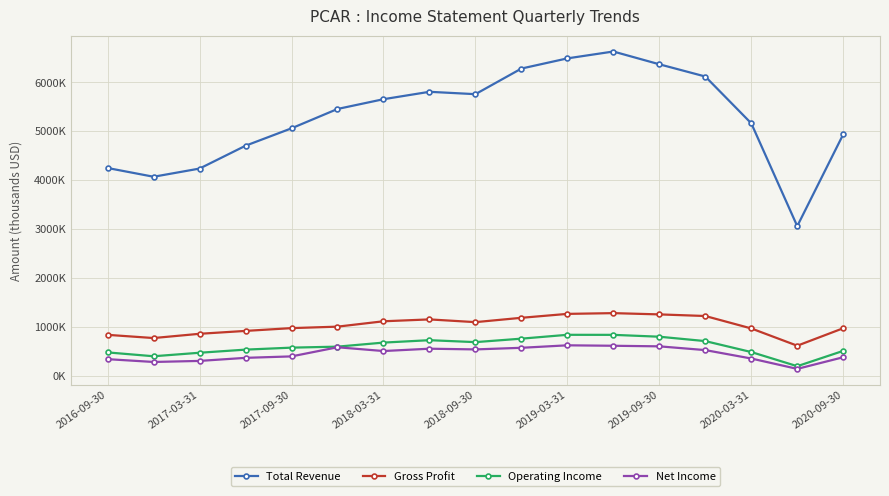

What are all the series names shown in the legend?

Total Revenue, Gross Profit, Operating Income, Net Income